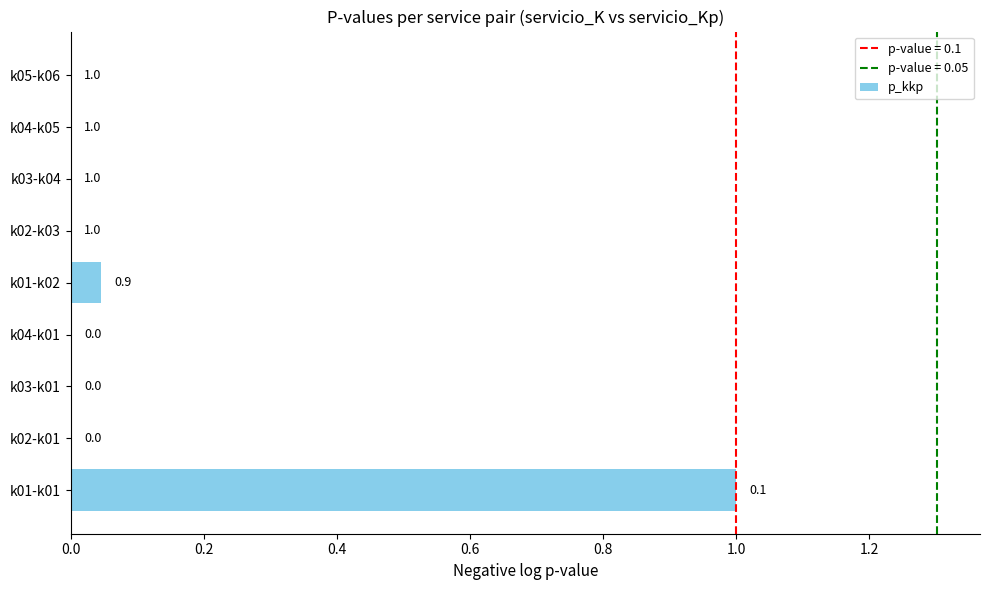

Count the number of data series in this chart.

1